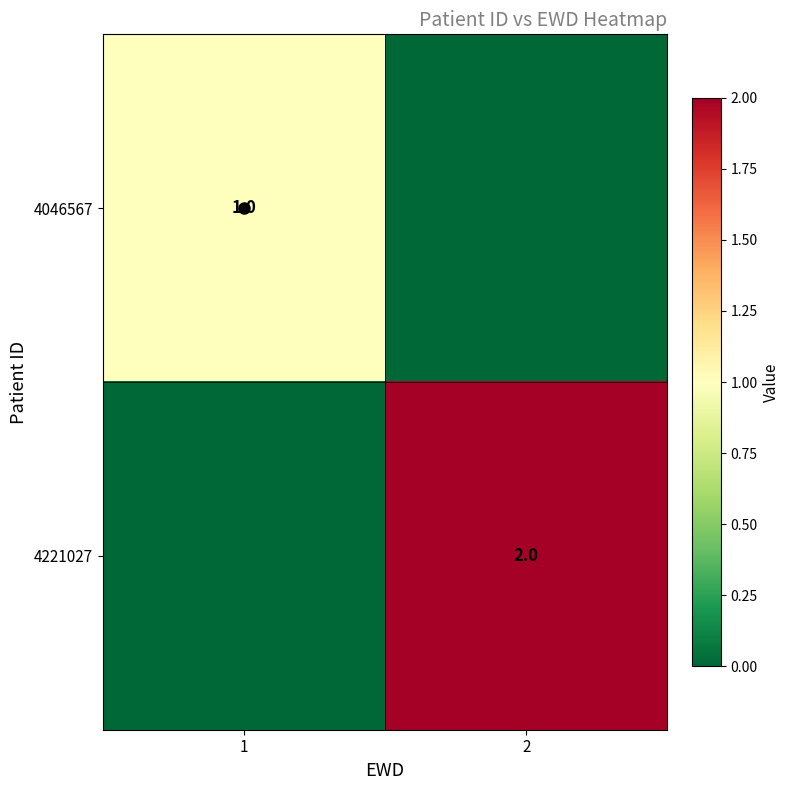

True or false: 4046567 has a value of 0 at 2.

True